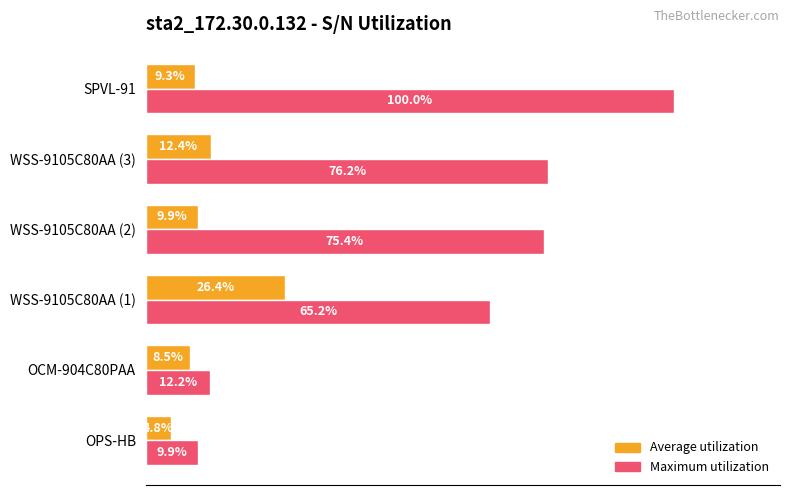

Which series has the largest range (max minus min)?

Maximum utilization